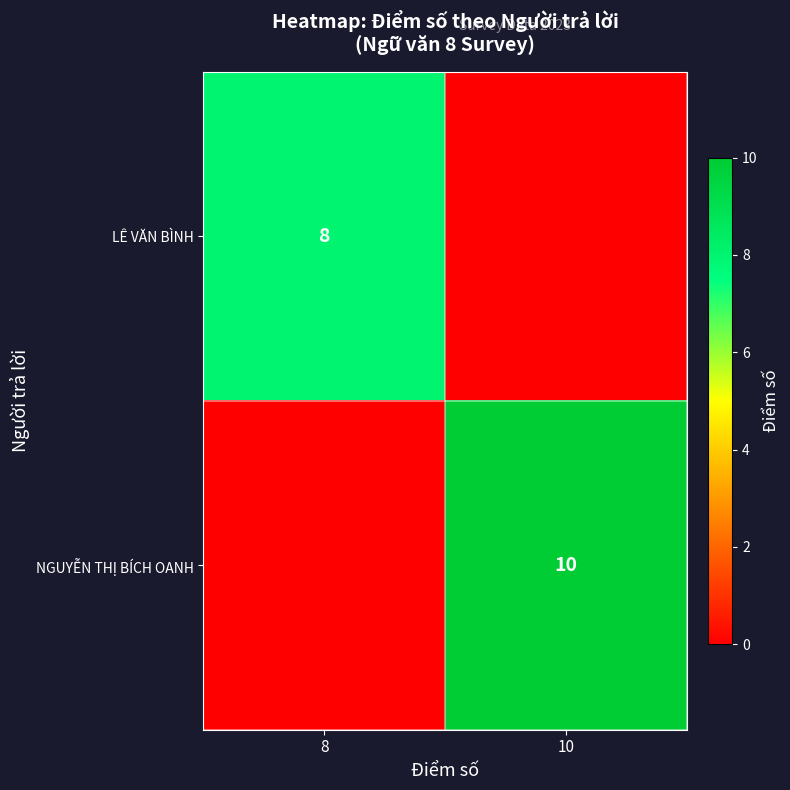

Is it true that NGUYỄN THỊ BÍCH OANH equals 14 at 10?

False